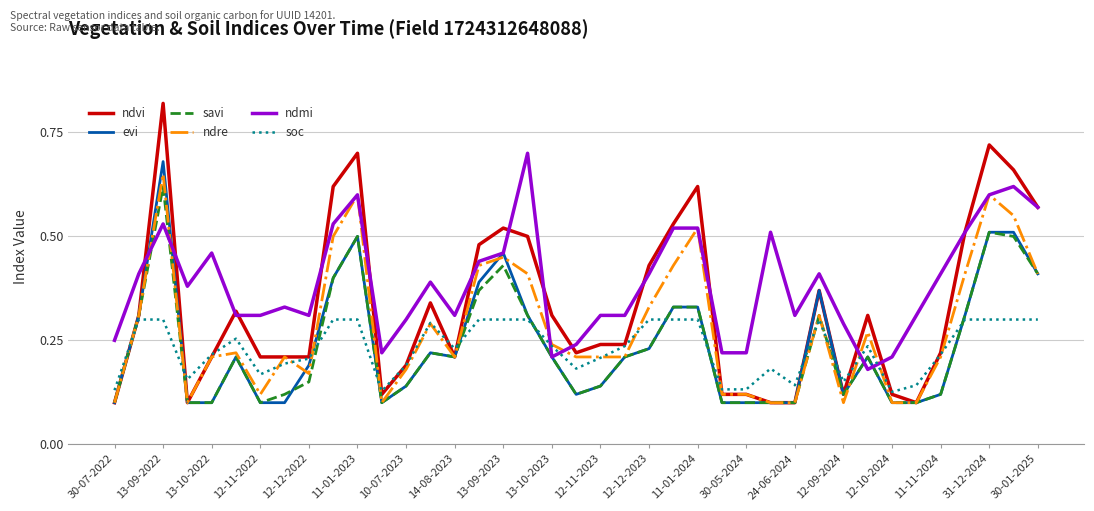

How many intersections are there between ndmi and soc?

4